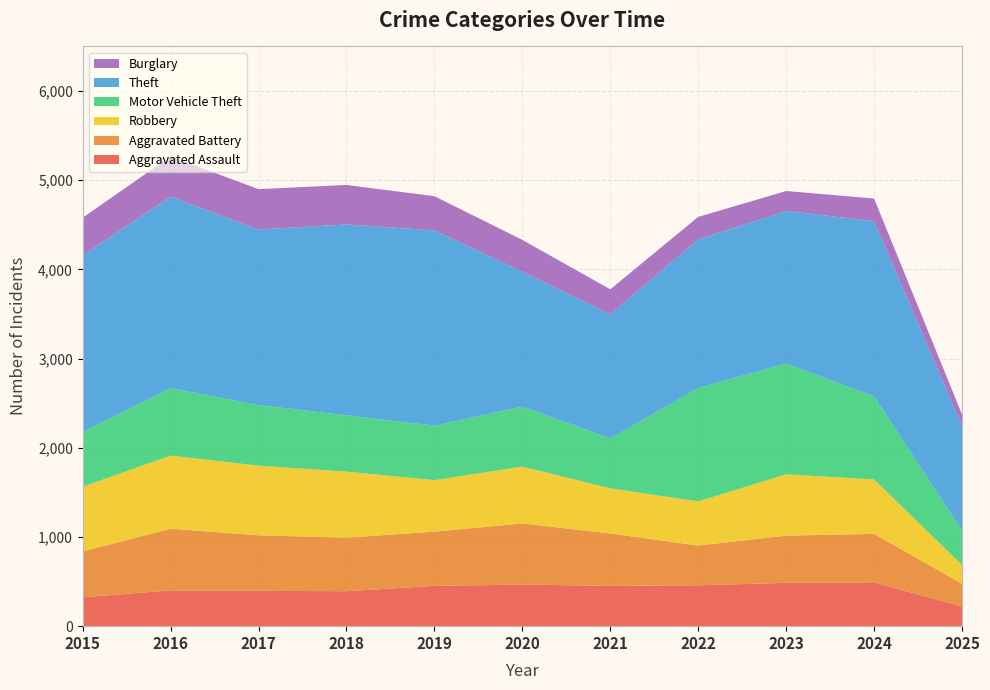

Reading left to right, extract all data points from this chart.

Aggravated Assault: 2015=323	2016=402	2017=396	2018=392	2019=452	2020=466	2021=452	2022=458	2023=486	2024=492	2025=220
Aggravated Battery: 2015=515	2016=691	2017=623	2018=600	2019=608	2020=686	2021=587	2022=446	2023=529	2024=543	2025=256
Robbery: 2015=726	2016=819	2017=780	2018=741	2019=577	2020=637	2021=506	2022=495	2023=687	2024=610	2025=210
Motor Vehicle Theft: 2015=614	2016=756	2017=680	2018=631	2019=611	2020=673	2021=560	2022=1272	2023=1243	2024=931	2025=387
Theft: 2015=1981	2016=2148	2017=1968	2018=2140	2019=2190	2020=1512	2021=1392	2022=1665	2023=1711	2024=1965	2025=1171
Burglary: 2015=421	2016=451	2017=453	2018=443	2019=383	2020=357	2021=280	2022=253	2023=223	2024=254	2025=130